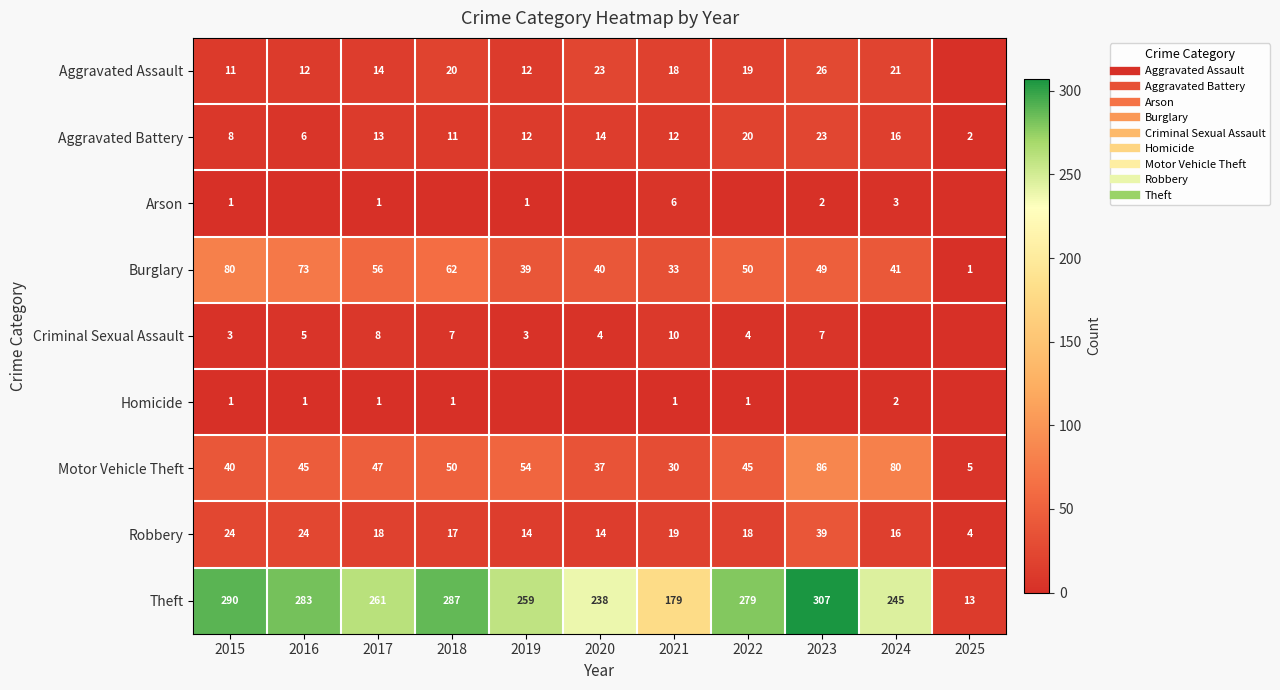

Which label corresponds to the smallest value in the chart?

2025